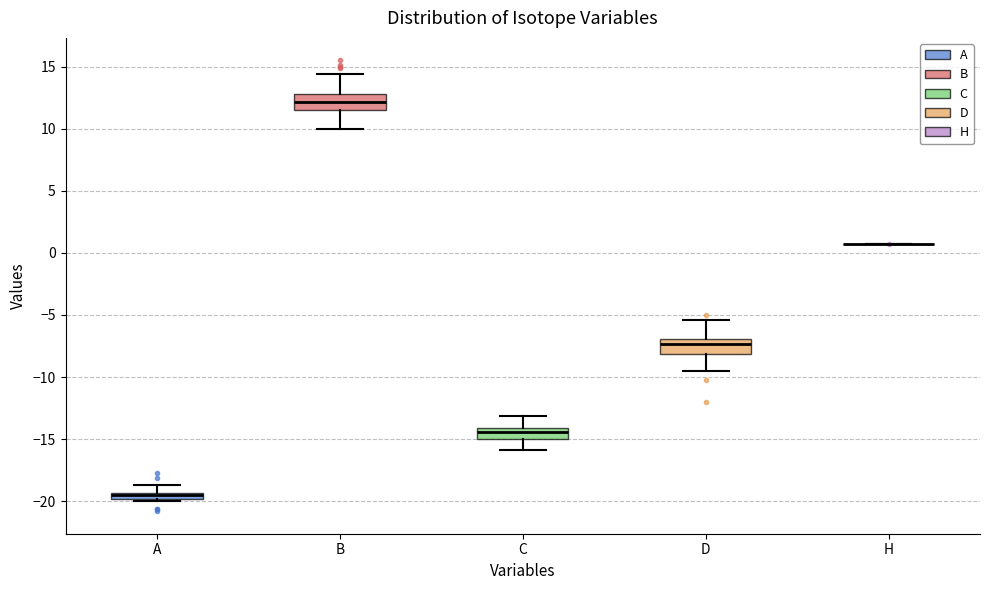

Where does the upper whisker of the box for C end on the y-axis? The values are not printed on the chart, so give them approximately, as read against the axis.

-13.0